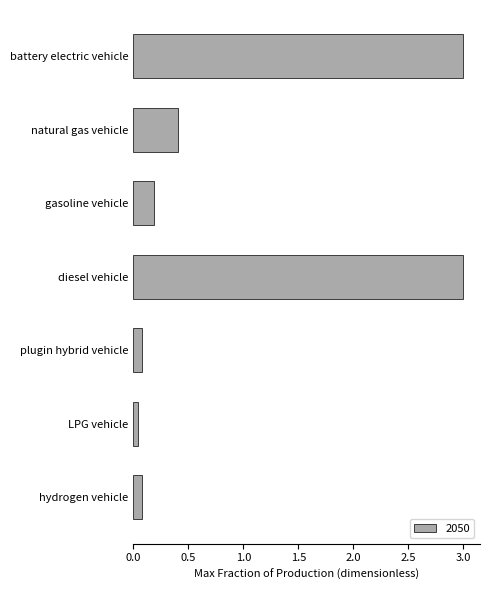

Which has a higher value, hydrogen vehicle or diesel vehicle?

diesel vehicle